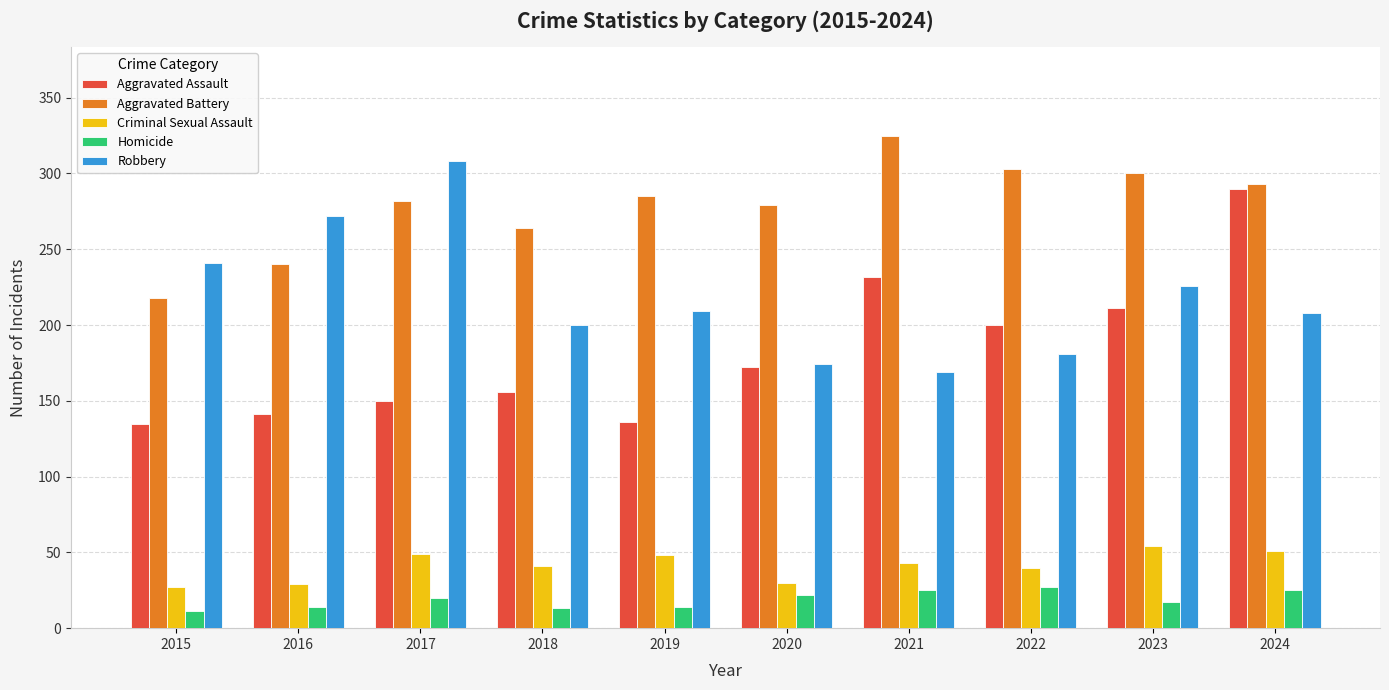

True or false: Aggravated Battery has a value of 303 at 2022.

True